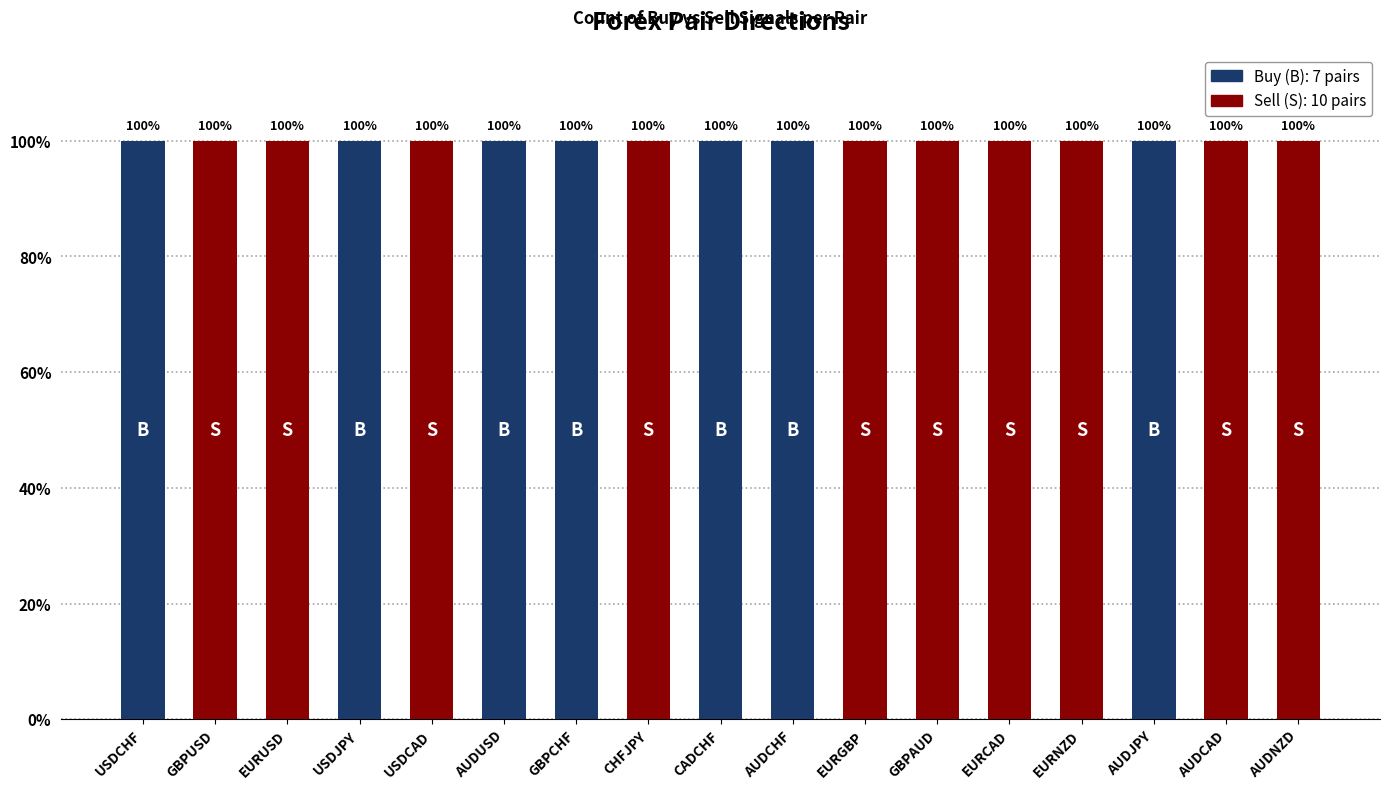

What is the approximate value of Buy (B) at USDJPY?

1